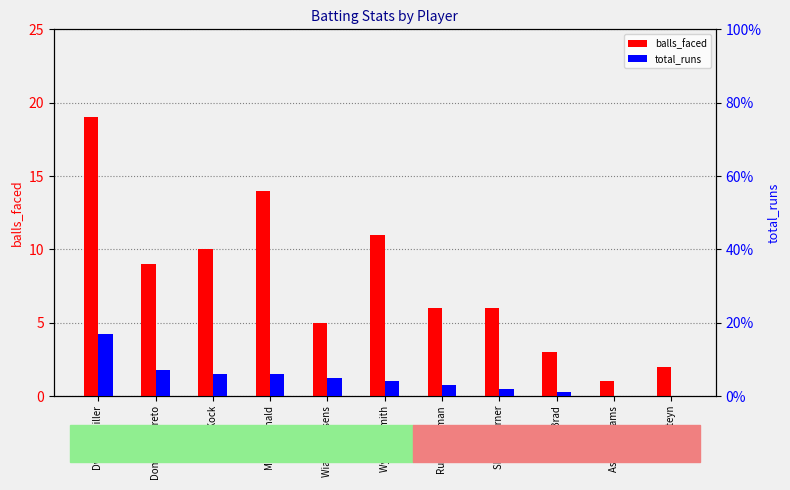

Reading left to right, extract all data points from this chart.

balls_faced: 19	9	10	14	5	11	6	6	3	1	2
total_runs: 17	7	6	6	5	4	3	2	1	0	0